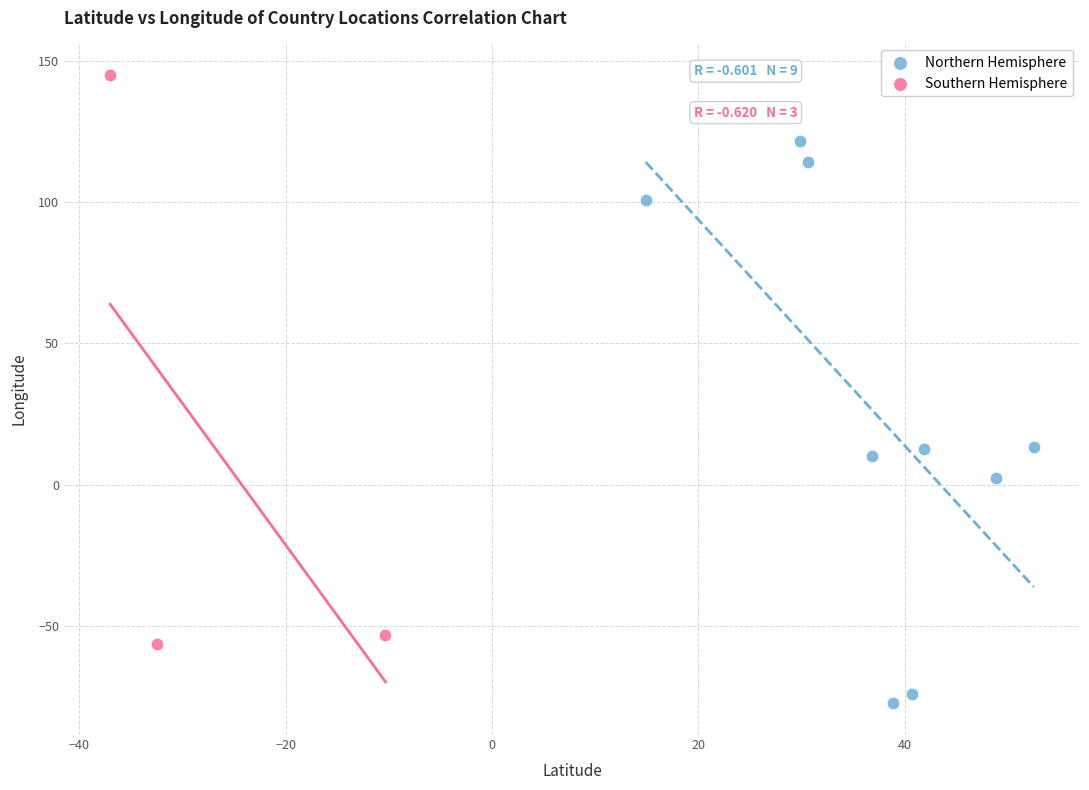

Which series has the largest Y range (max minus min)?

Southern Hemisphere